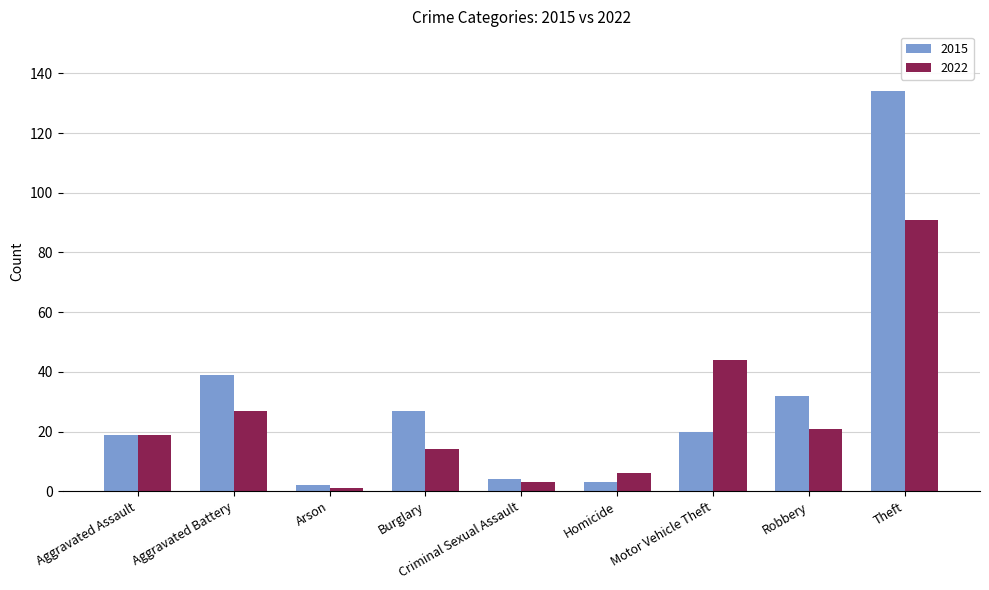

Reading left to right, what are all the values shown in this chart?

2015: 19	39	2	27	4	3	20	32	134
2022: 19	27	1	14	3	6	44	21	91